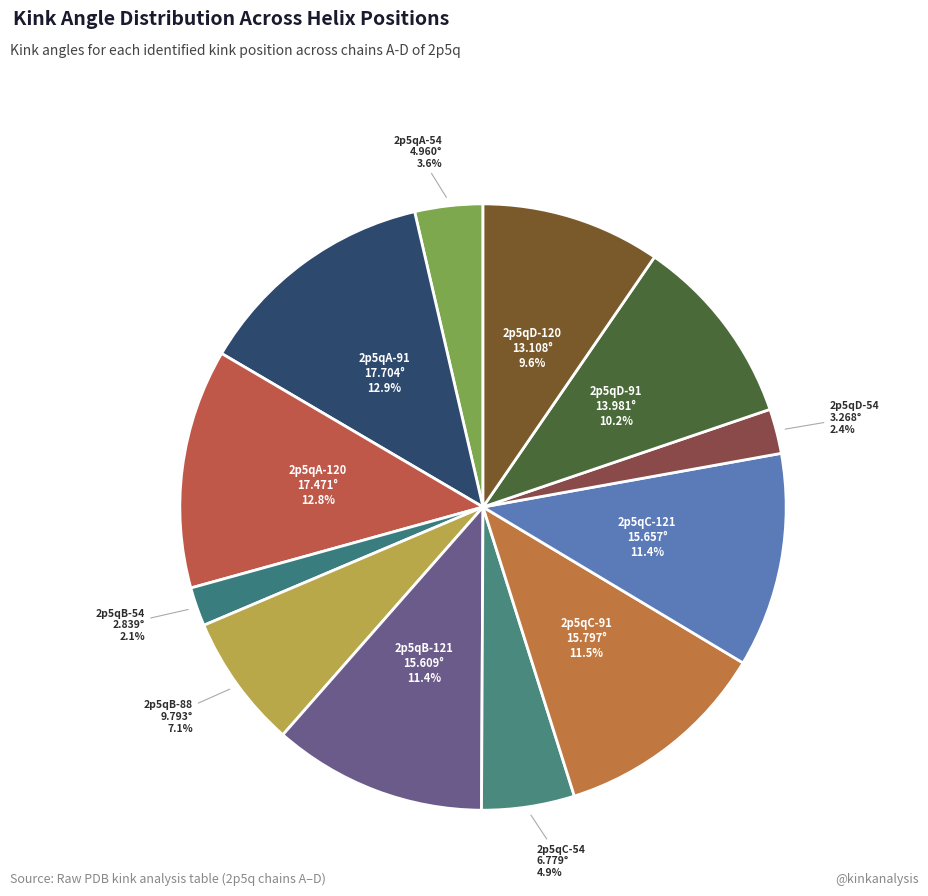

How many slices are in this pie chart?

12